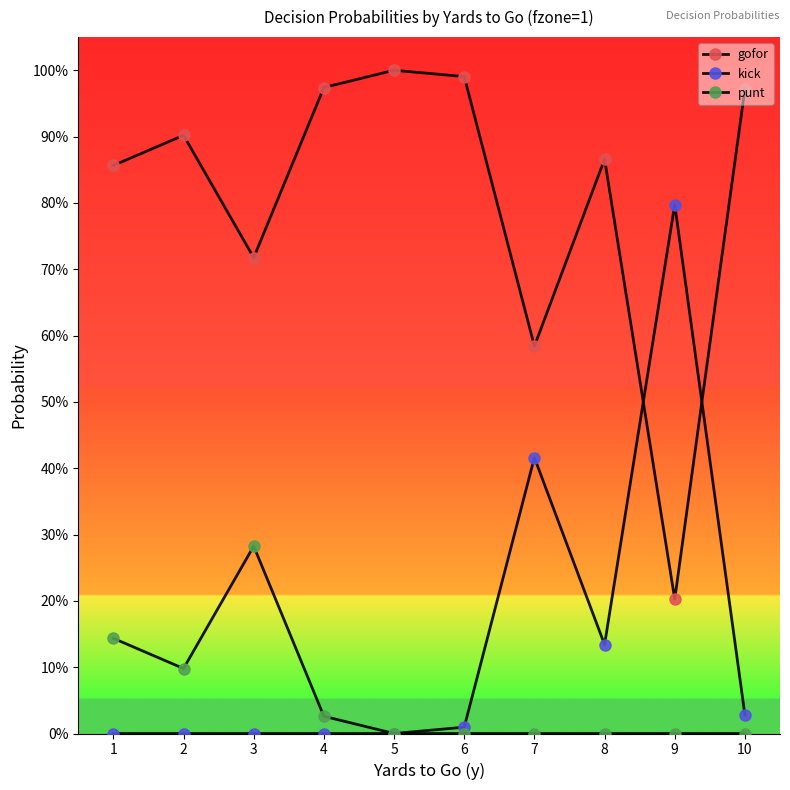

List the series in order of their peak value, lowest first.

punt, kick, gofor